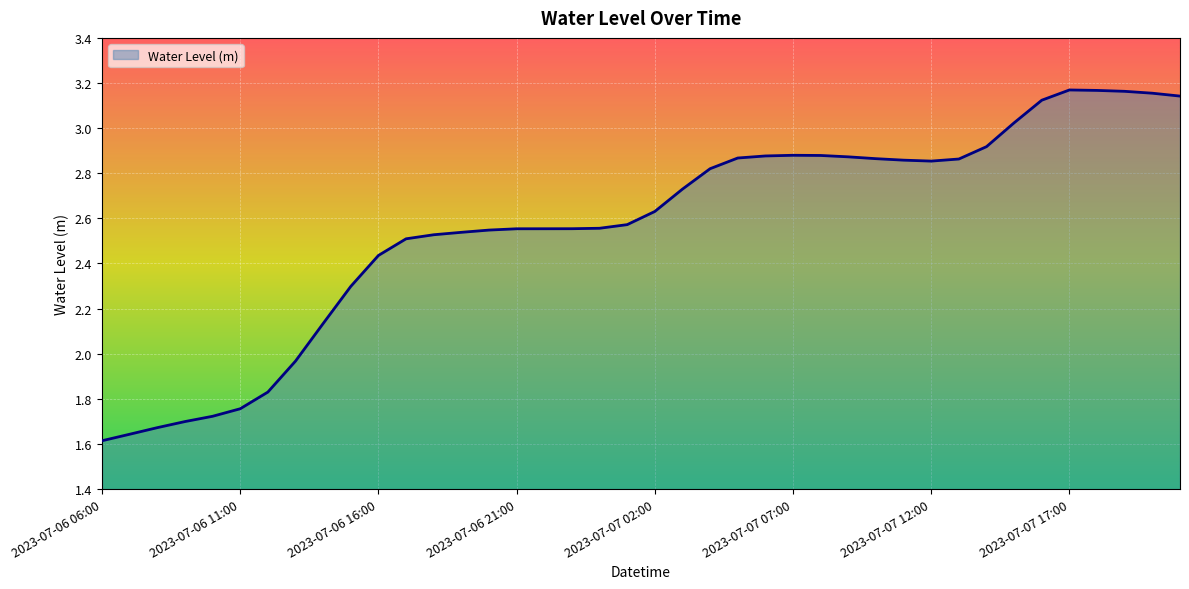

How many lines are shown in the chart?

1